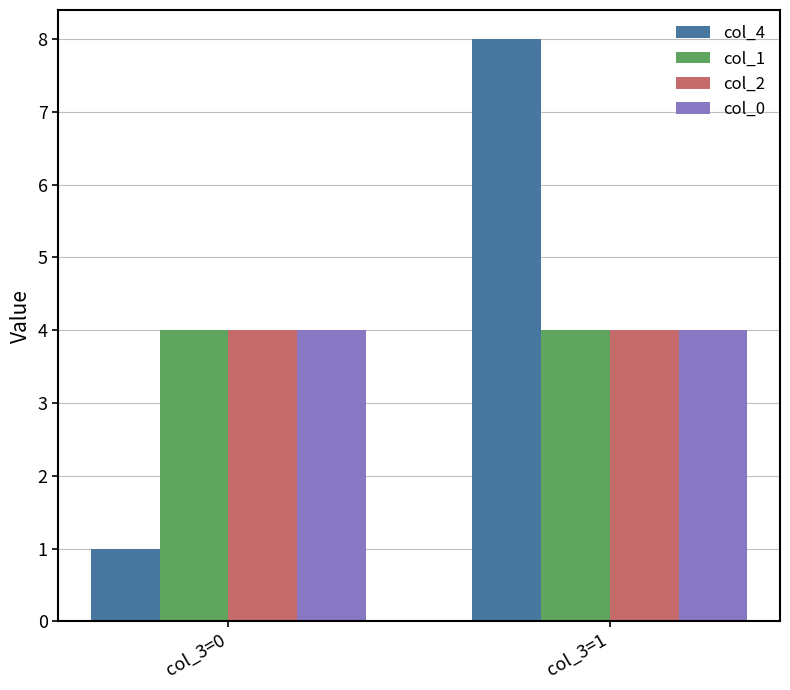

True or false: col_2 has a value of 2 at col_3=1.

False